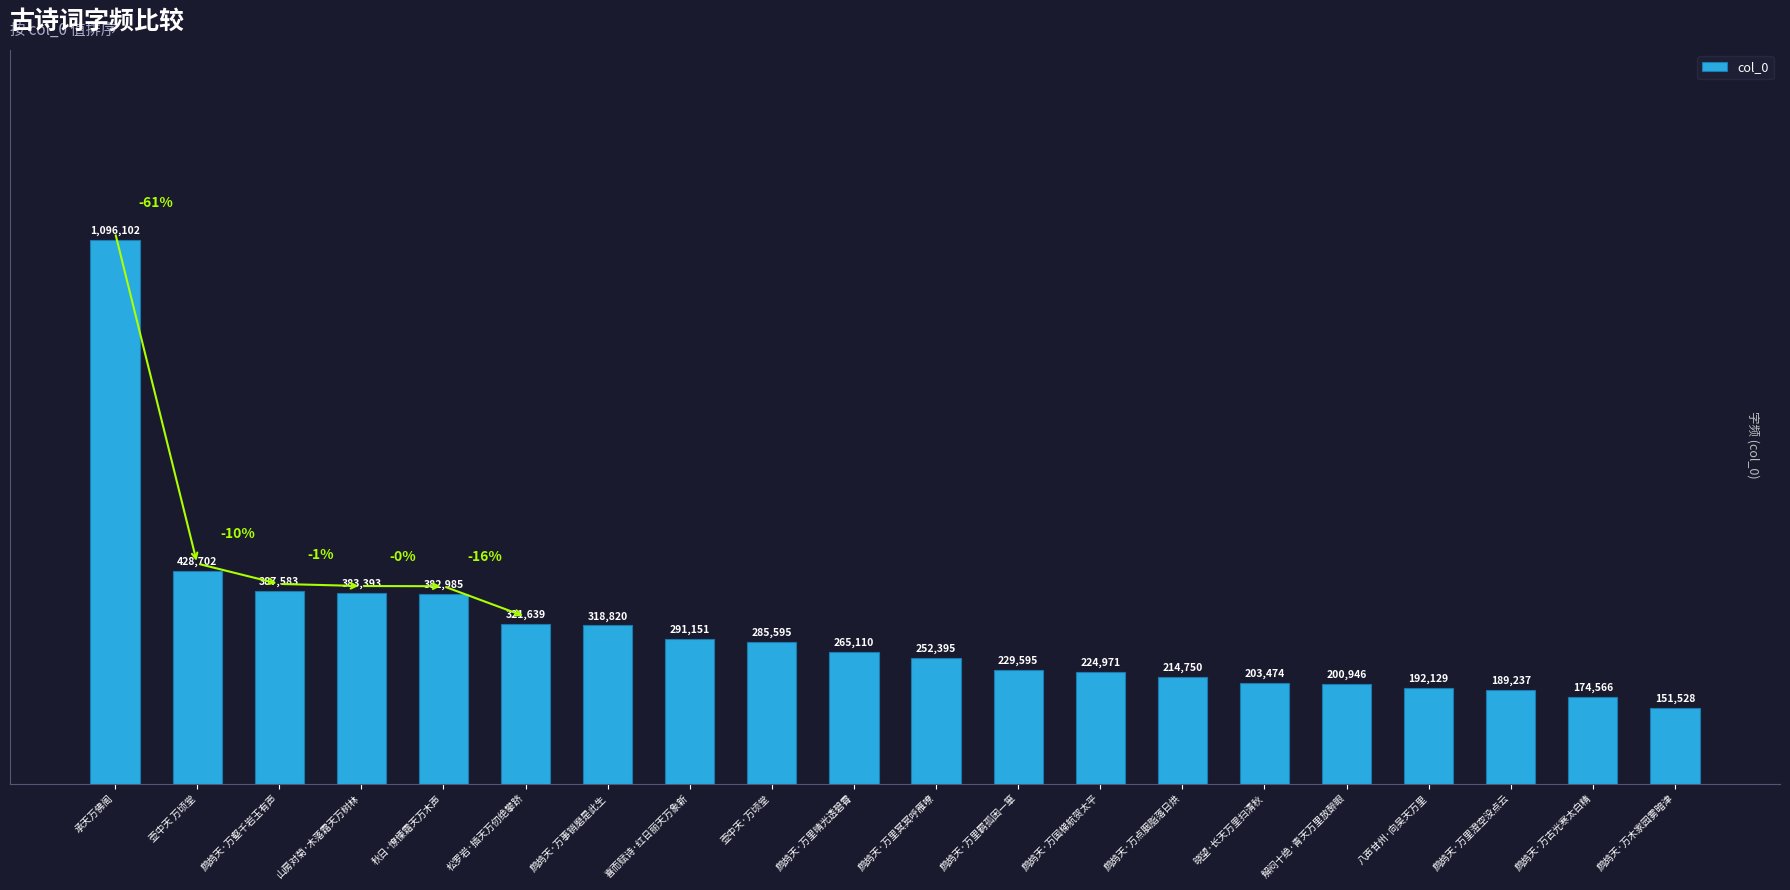

Are the bars horizontal?

No